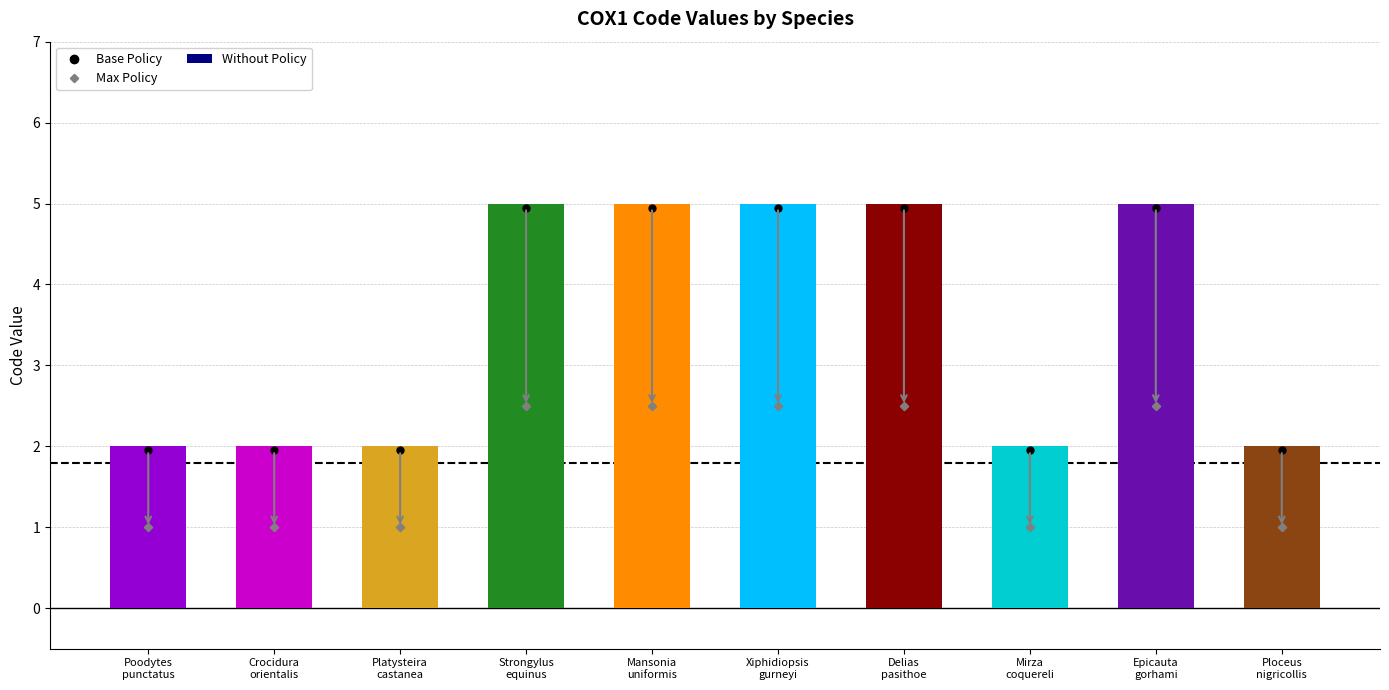

What is the value of the Code bar at the 6th from the left?

5